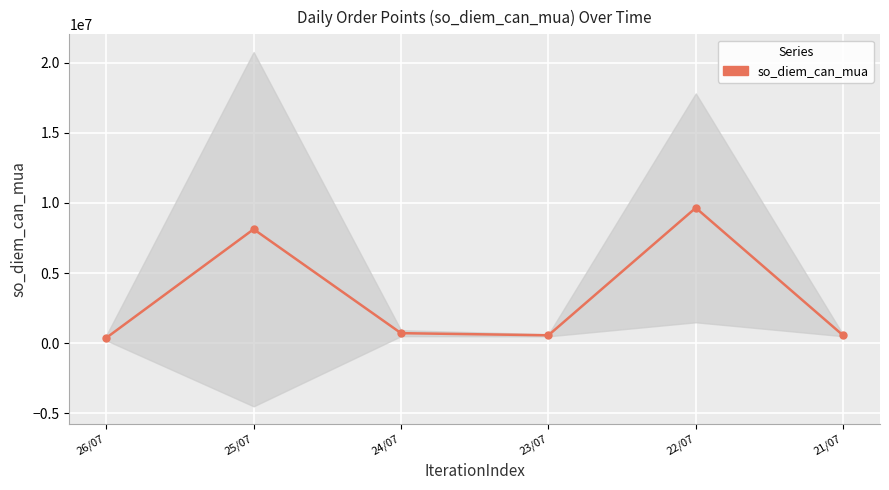

How many interior local peaks (higher than both neighbors) does the data have?

2